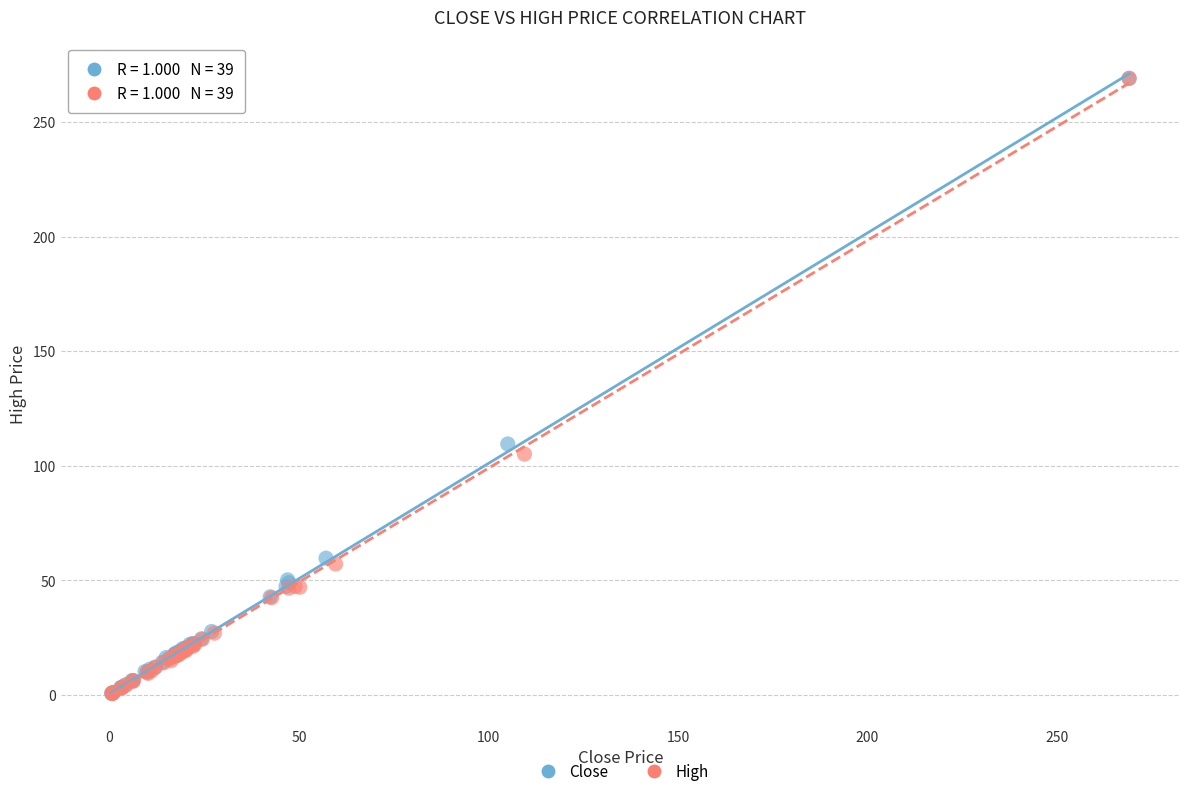

Which series has the widest spread of Y values?

High